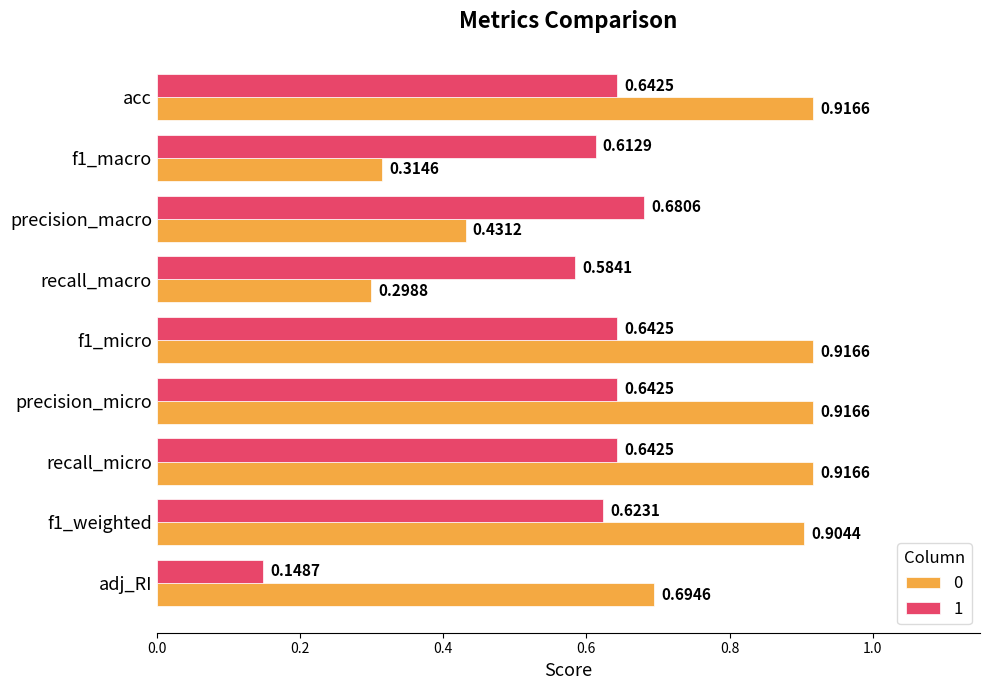

What is the difference between the maximum and minimum values in the 1 series?

0.5